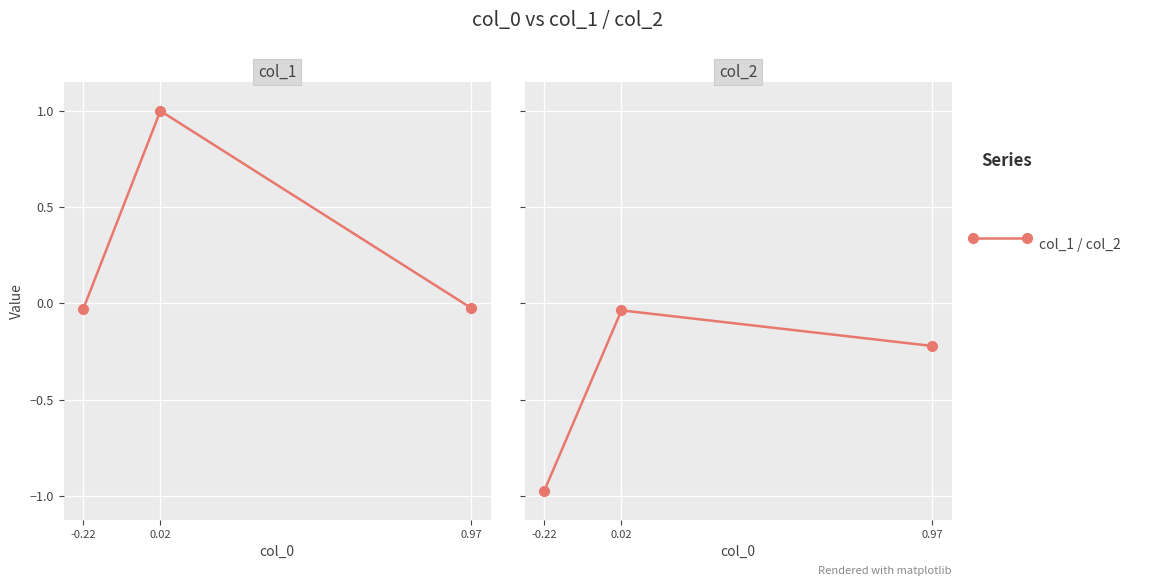

List the labels in order of value, smallest first.

-0.22, 0.97, 0.02